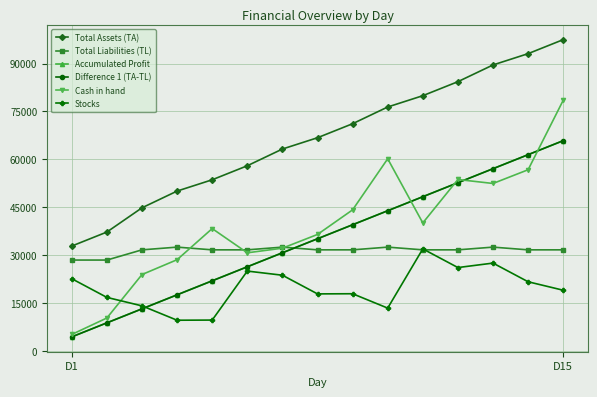

Which series ends up on top after the final intersection of Cash in hand and Difference 1 (TA-TL)?

Cash in hand